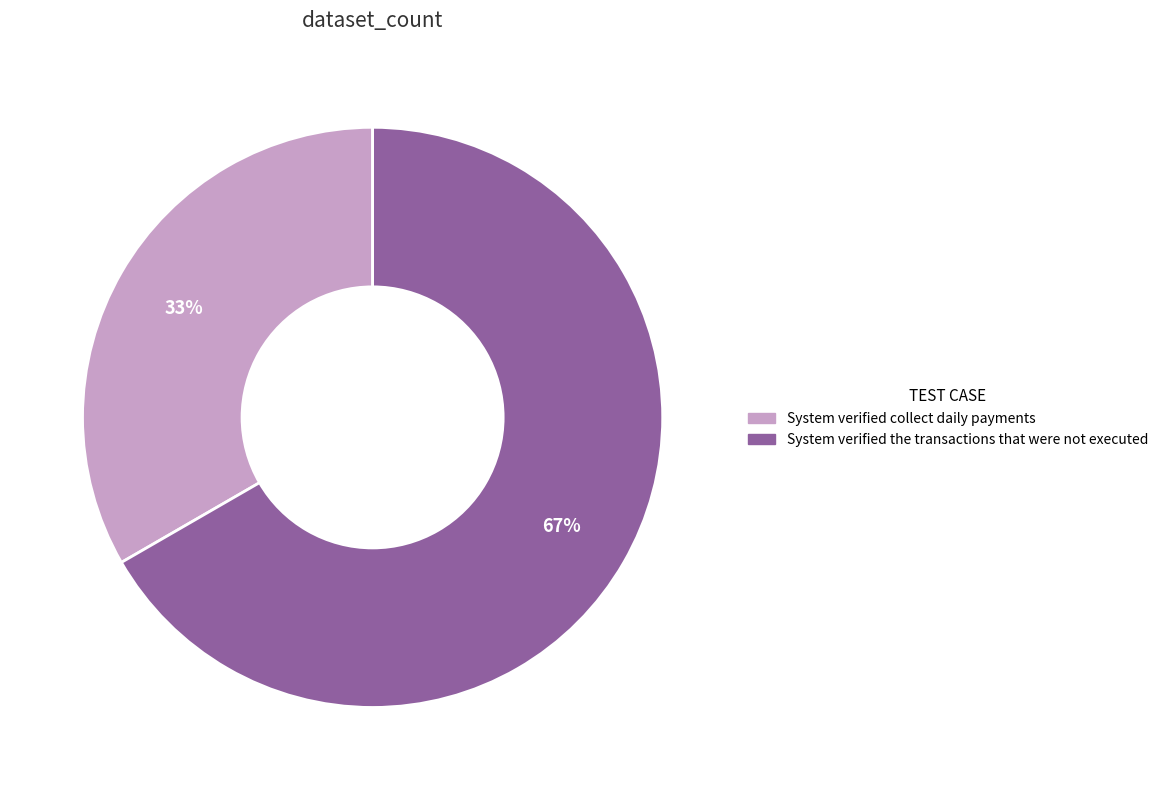

How many segments does this pie chart have?

2